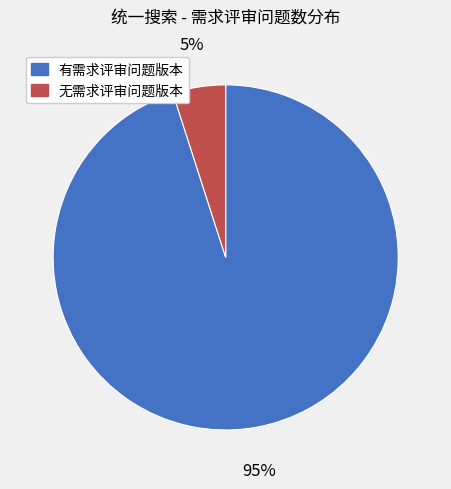

To the nearest percent, what is the difference between the largest and smallest slice percentages?

90%